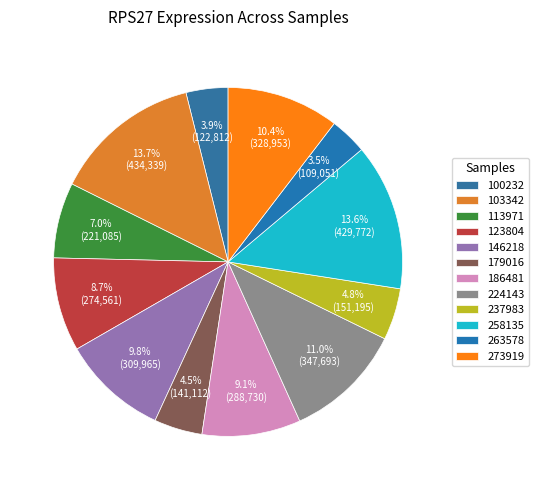

To the nearest percent, what is the difference between the largest and smallest slice percentages?

10%